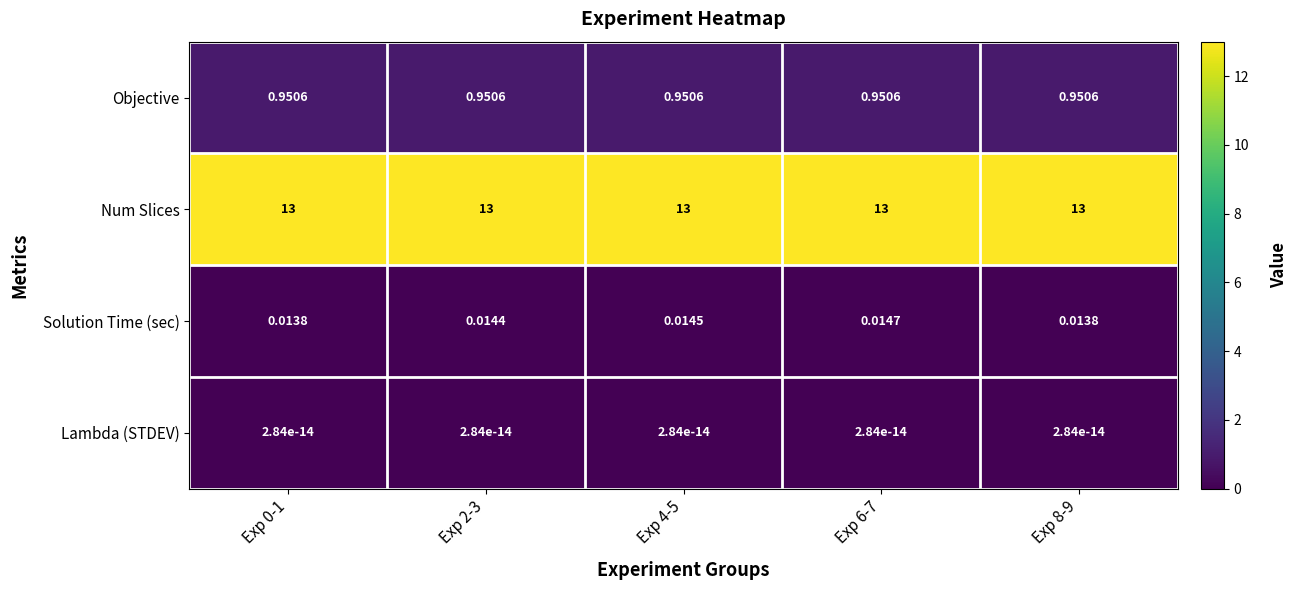

At Exp 8-9, list the series in order from largest to smallest.

Num Slices, Objective, Solution Time (sec), Lambda (STDEV)